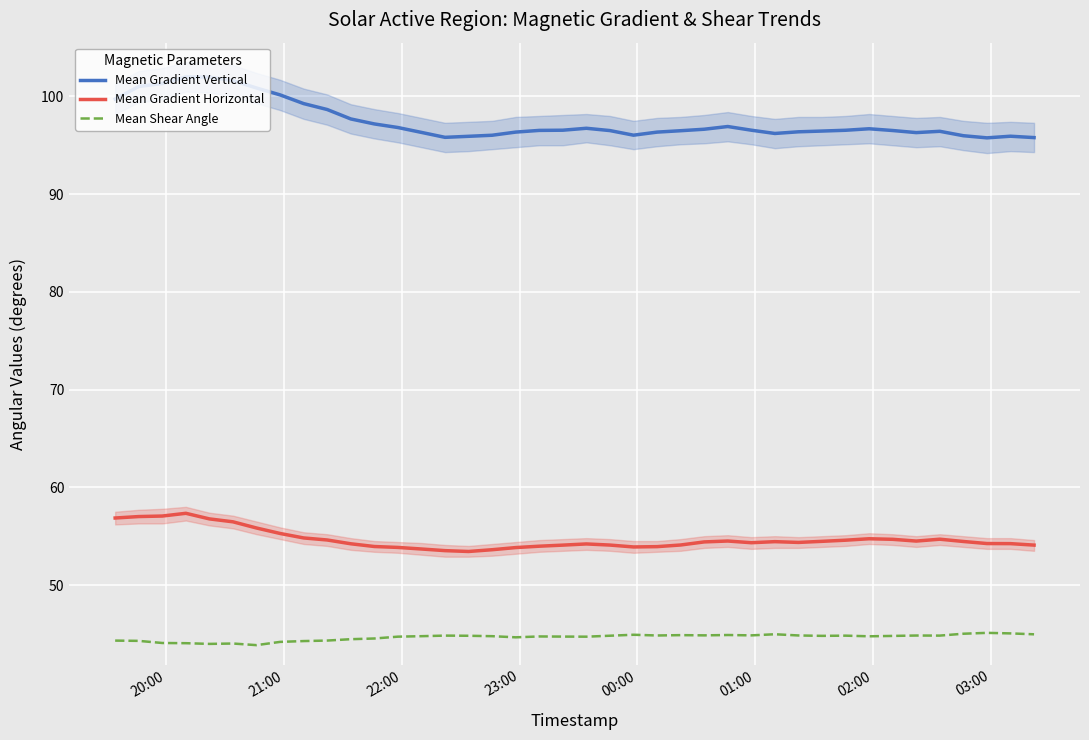

True or false: Mean Shear Angle and Mean Gradient Vertical intersect in this chart.

False